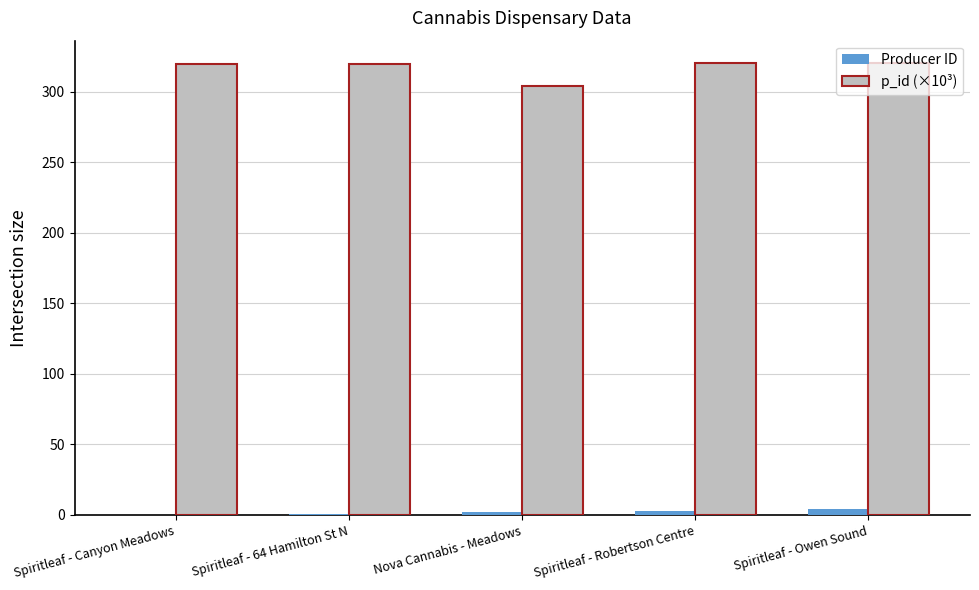

How many data points does each series have?

5